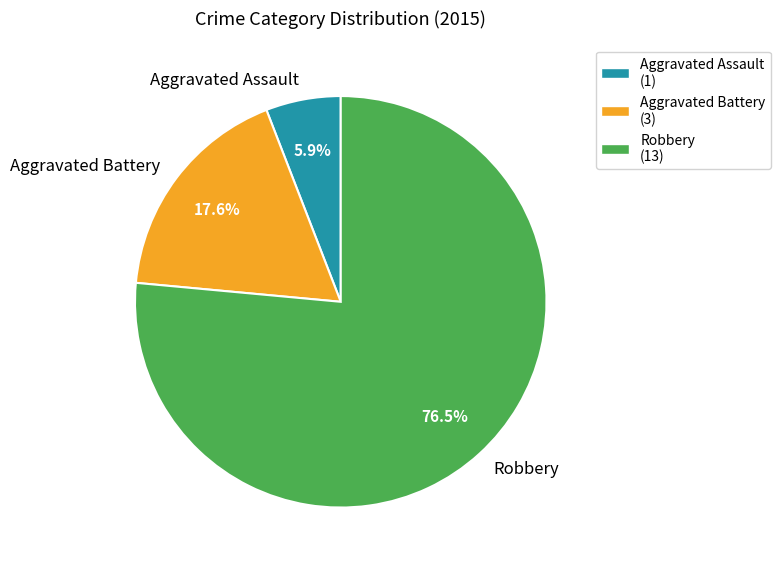

Combined, do Aggravated Battery and Aggravated Assault account for over 50%?

No